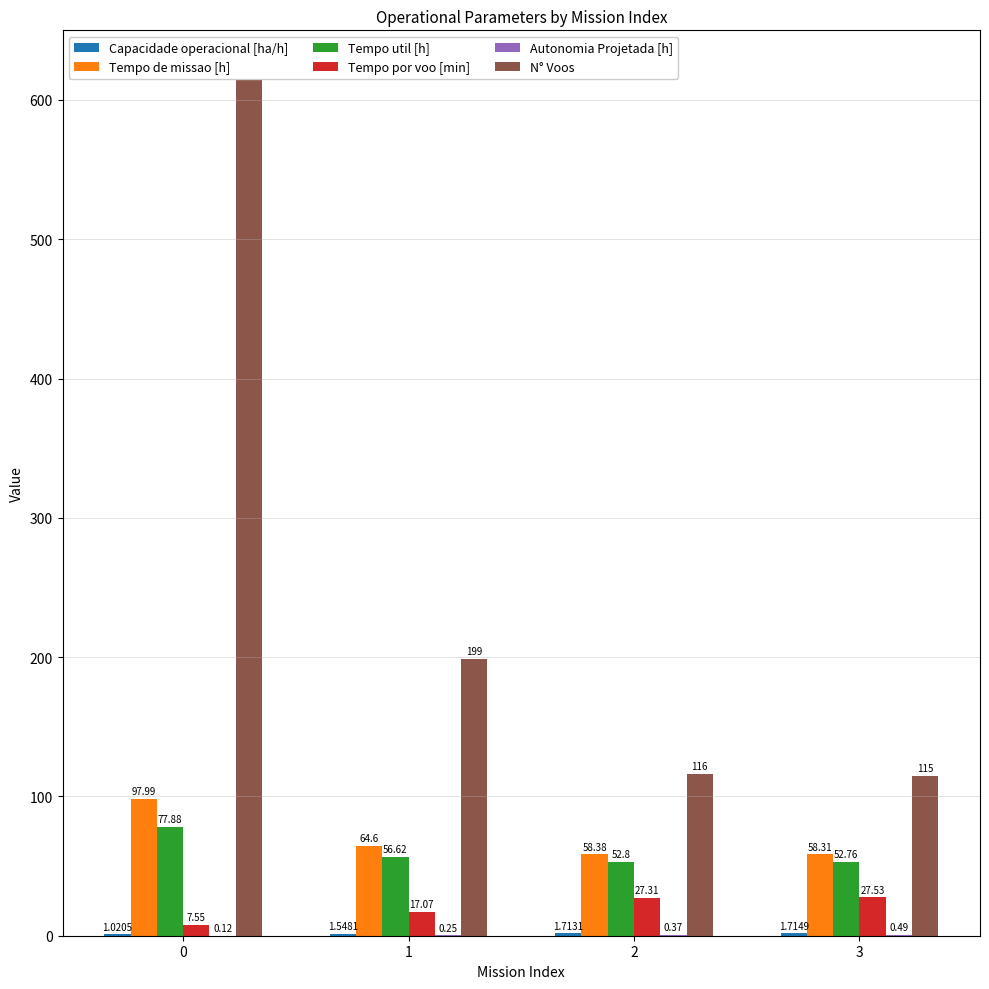

Which has a higher value, 2 or 0?

2